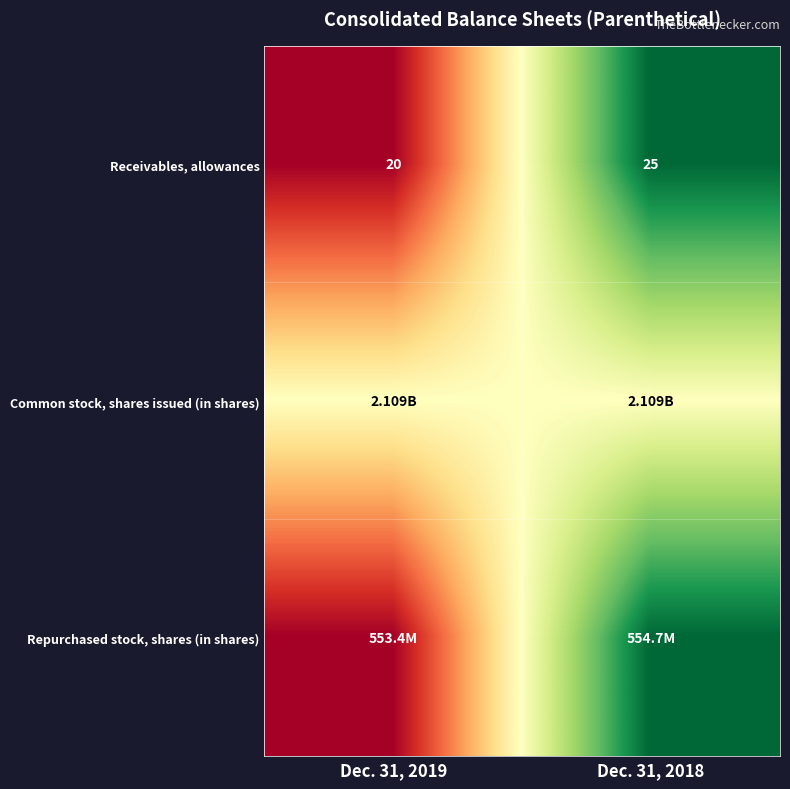

How many series are shown in this chart?

3